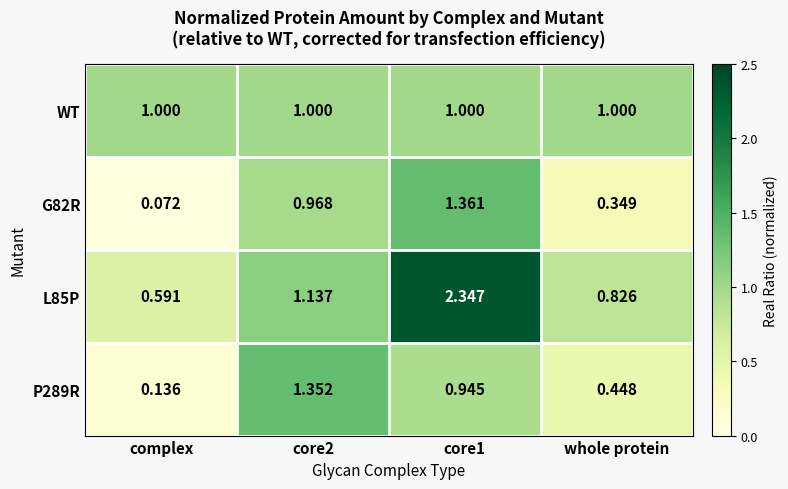

What is the total value across all series at core2?

4.5